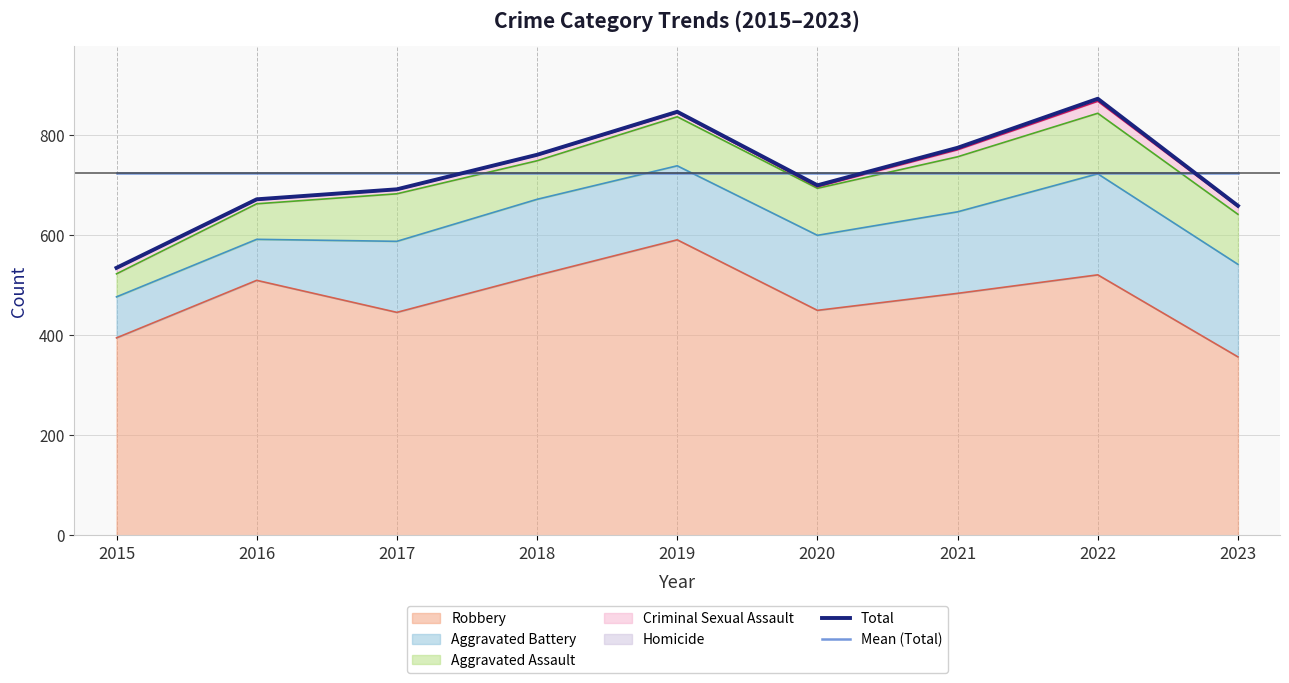

What is the difference between the highest and lowest values at 2021?

51.2